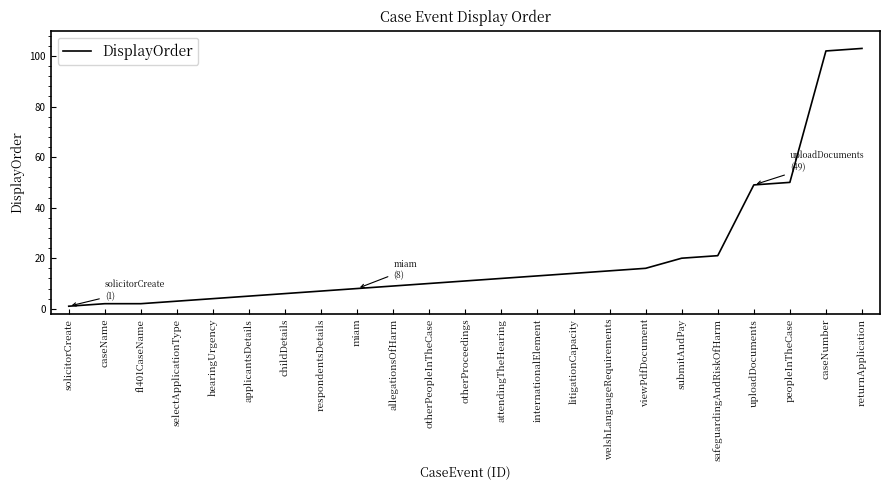

What is the difference between the maximum and minimum values?

102